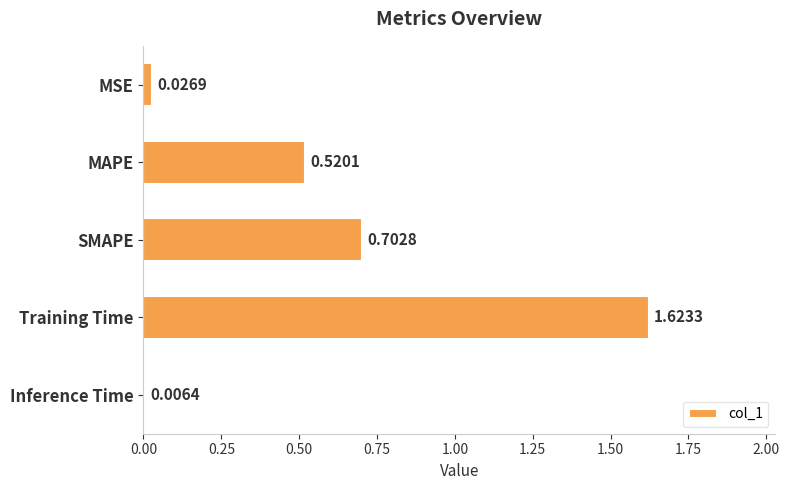

Which category has the highest value across all series?

Training Time